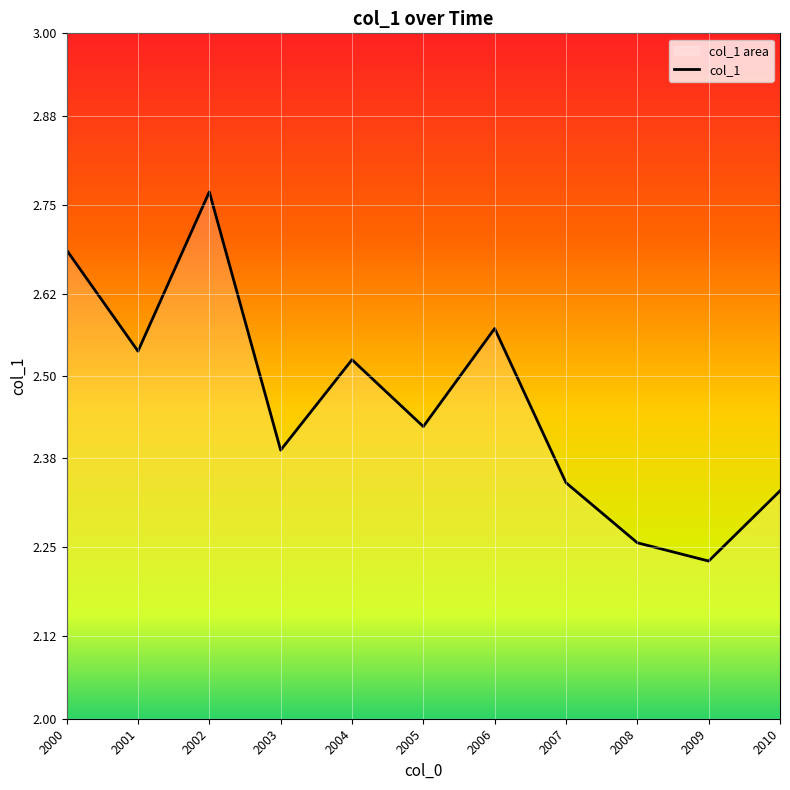

Which has a higher value, 2003 or 2010?

2003